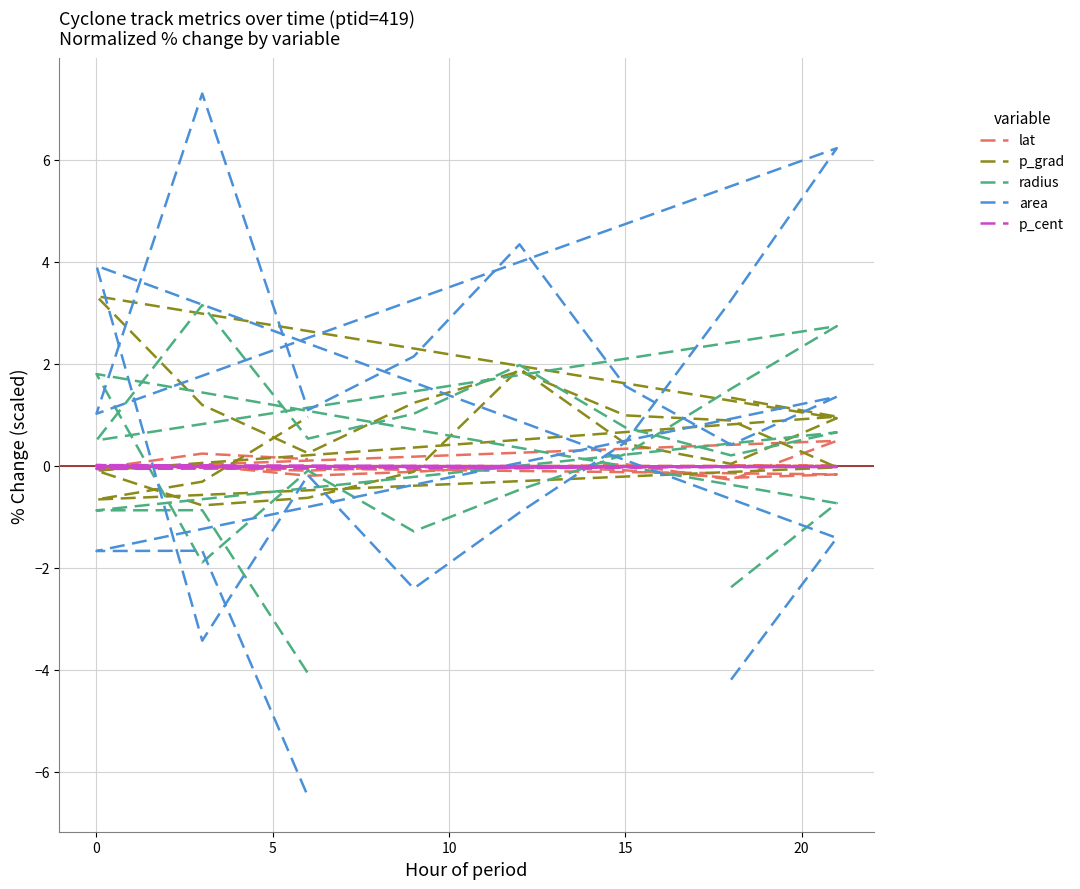

Does the chart display data point markers on the line(s)?

No